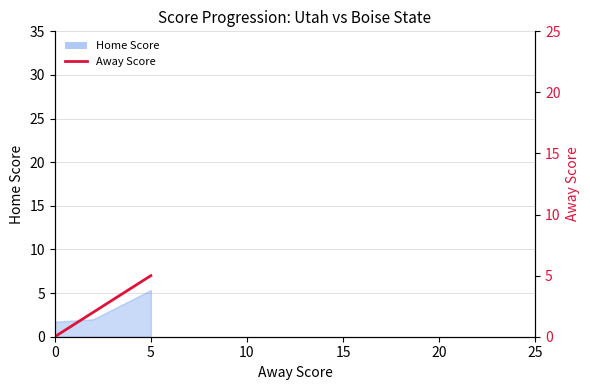

True or false: the data shows 4 at 5.

False